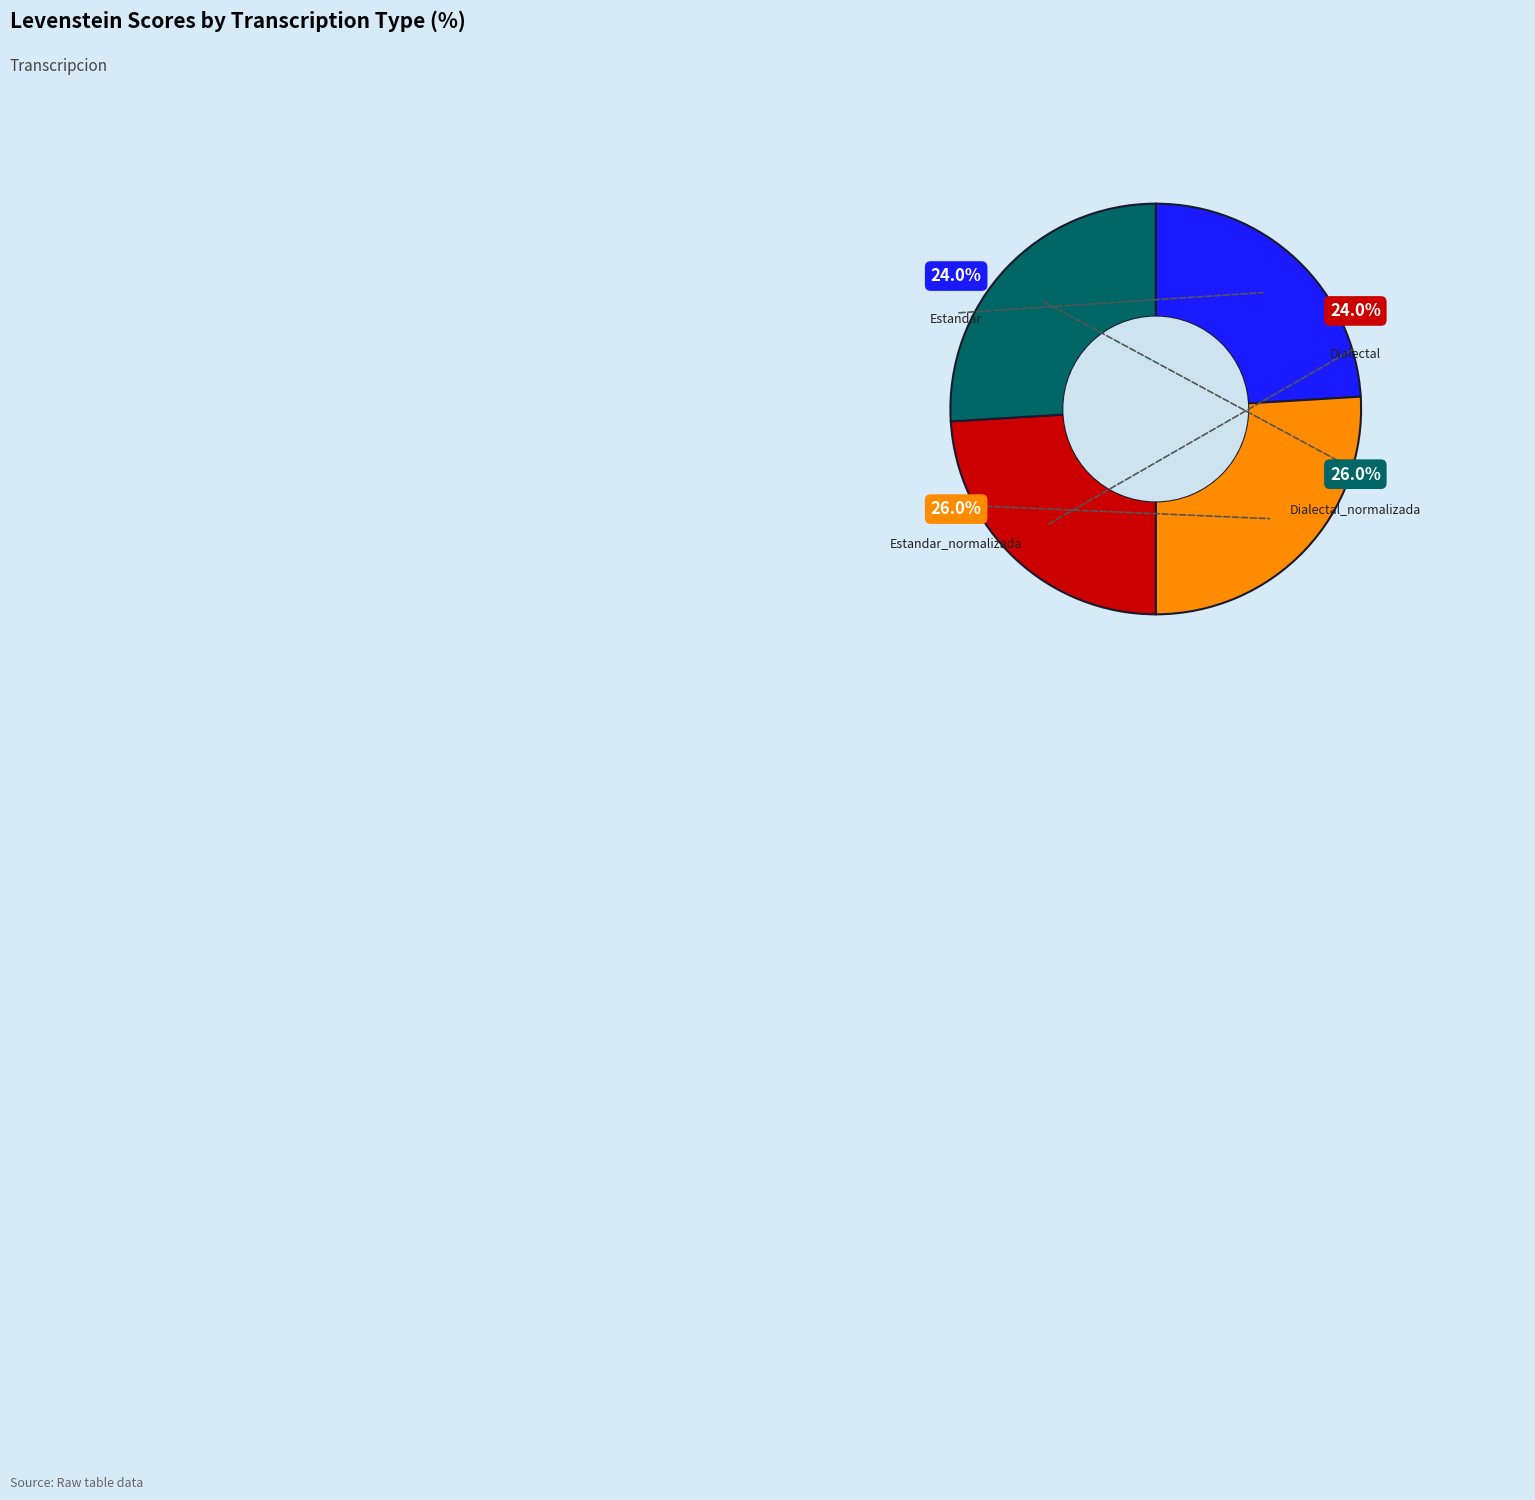

True or false: Estandar_normalizada accounts for 26% of the total.

True